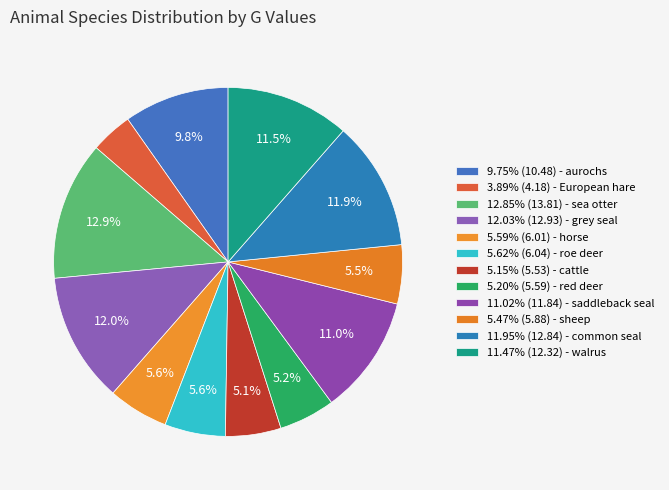

Does any single category account for the majority?

No